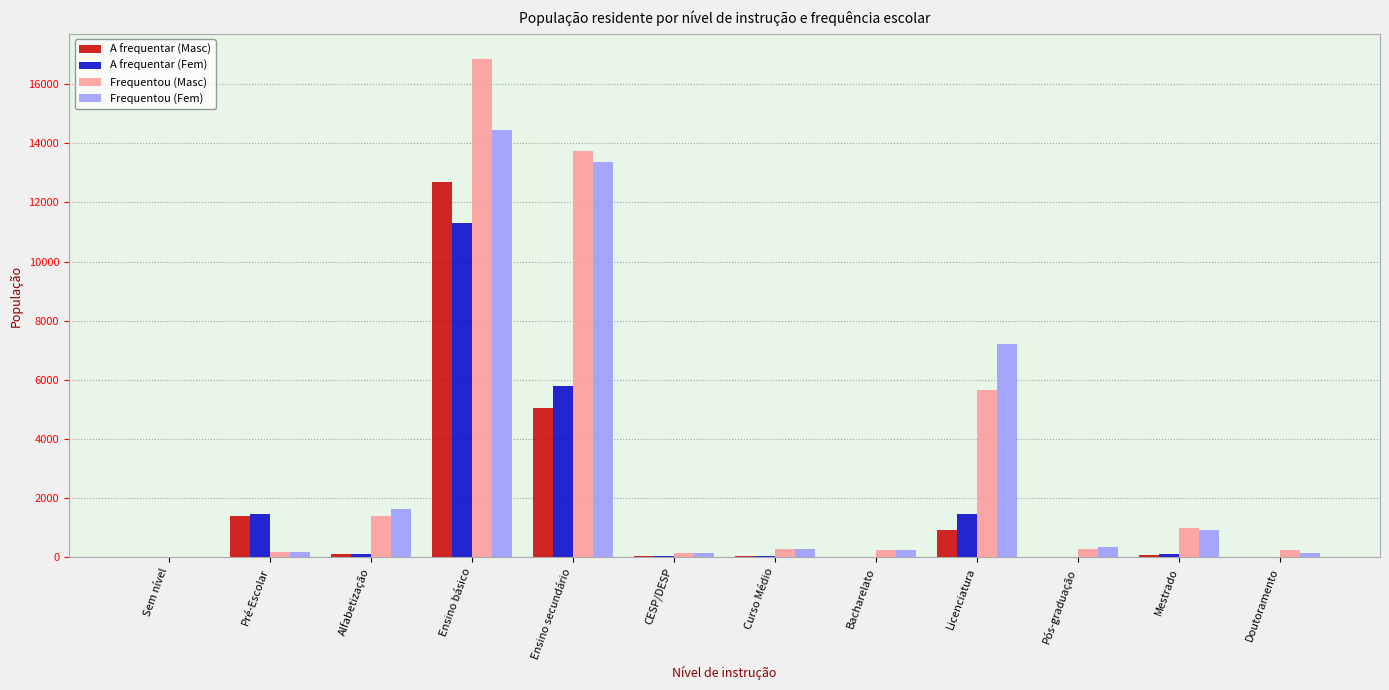

What is the highest value of the Frequentou (Masc) series?

16854